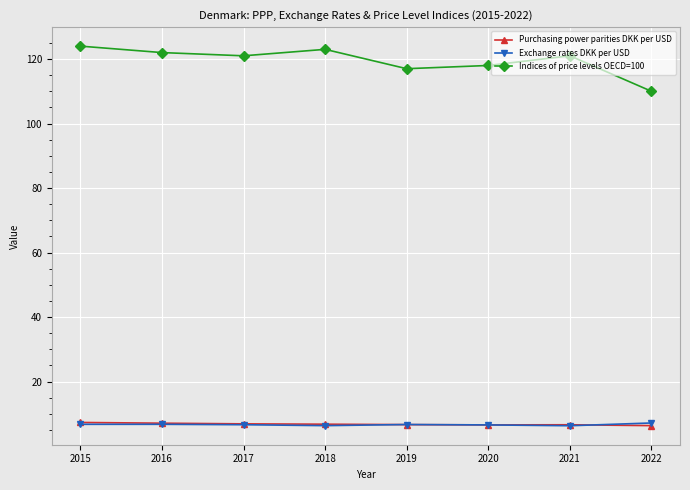

Between 2019 and 2021, which series saw the biggest shift?

Indices of price levels OECD=100